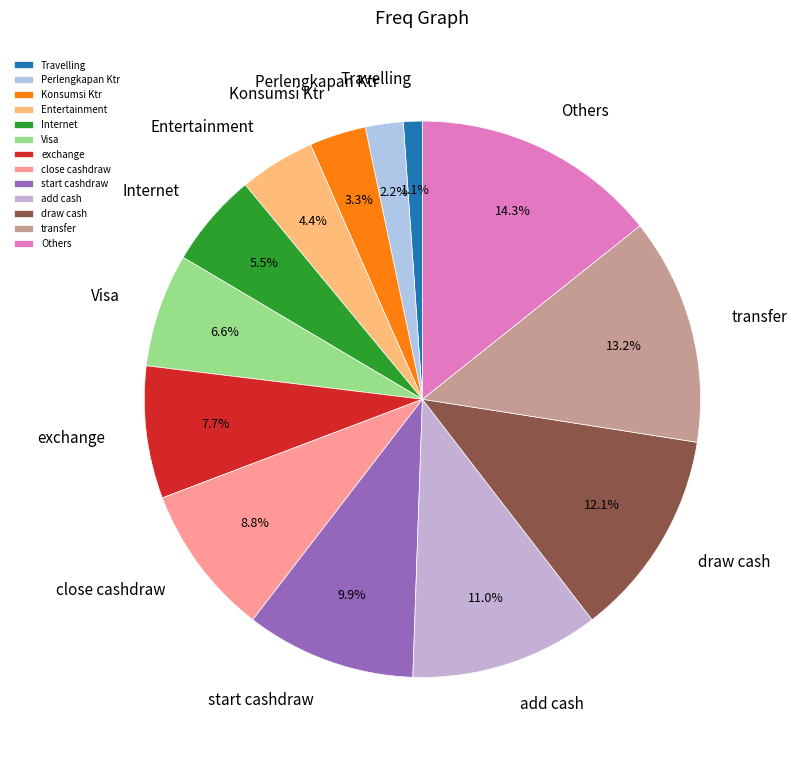

Approximately how many times larger is the value at draw cash compared to Konsumsi Ktr?

3.7